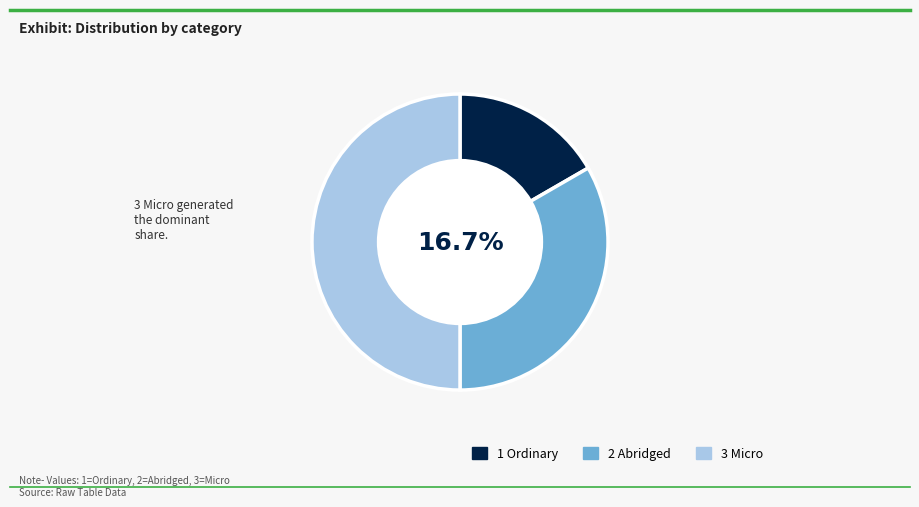

What is the largest slice in the pie chart?

3 Micro